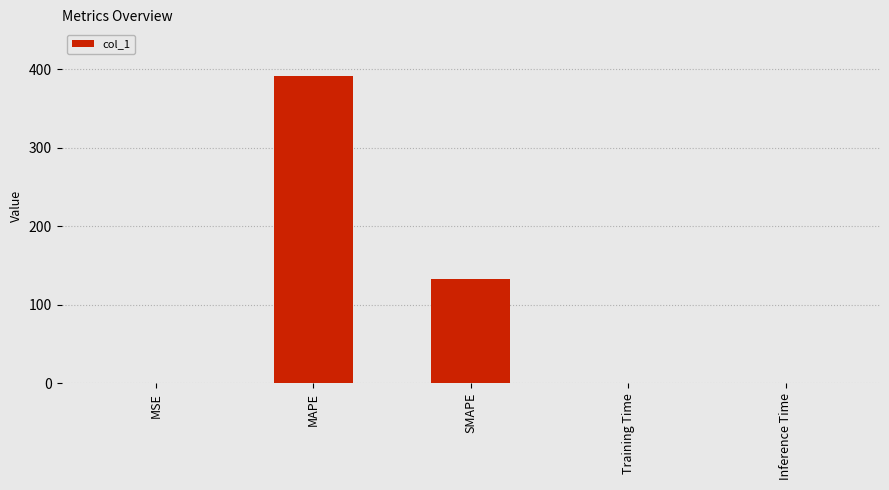

What is the maximum value shown in the chart?

392.3